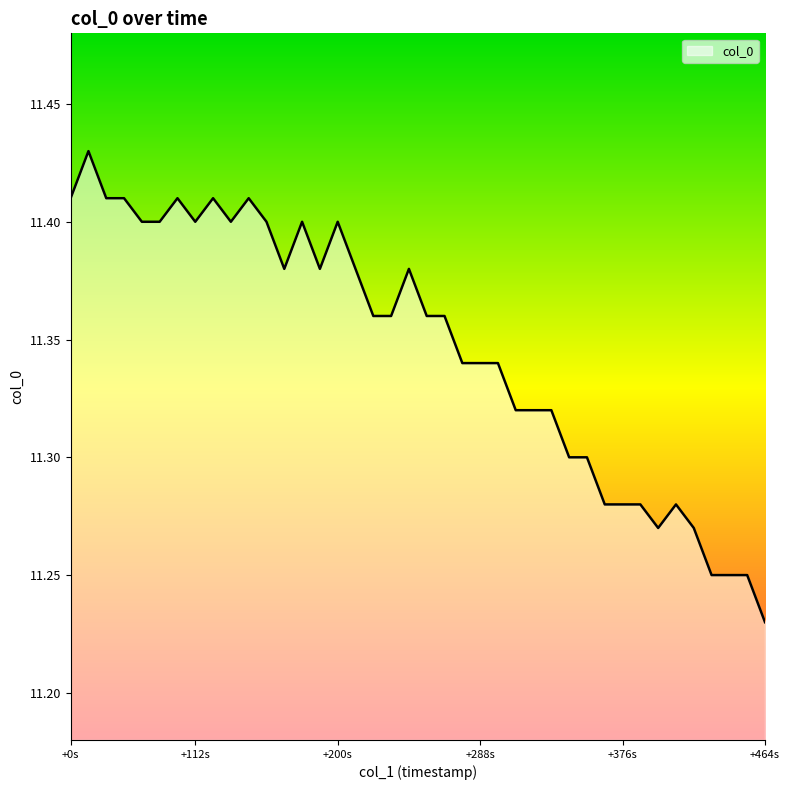

Does the chart display data point markers on the line(s)?

No